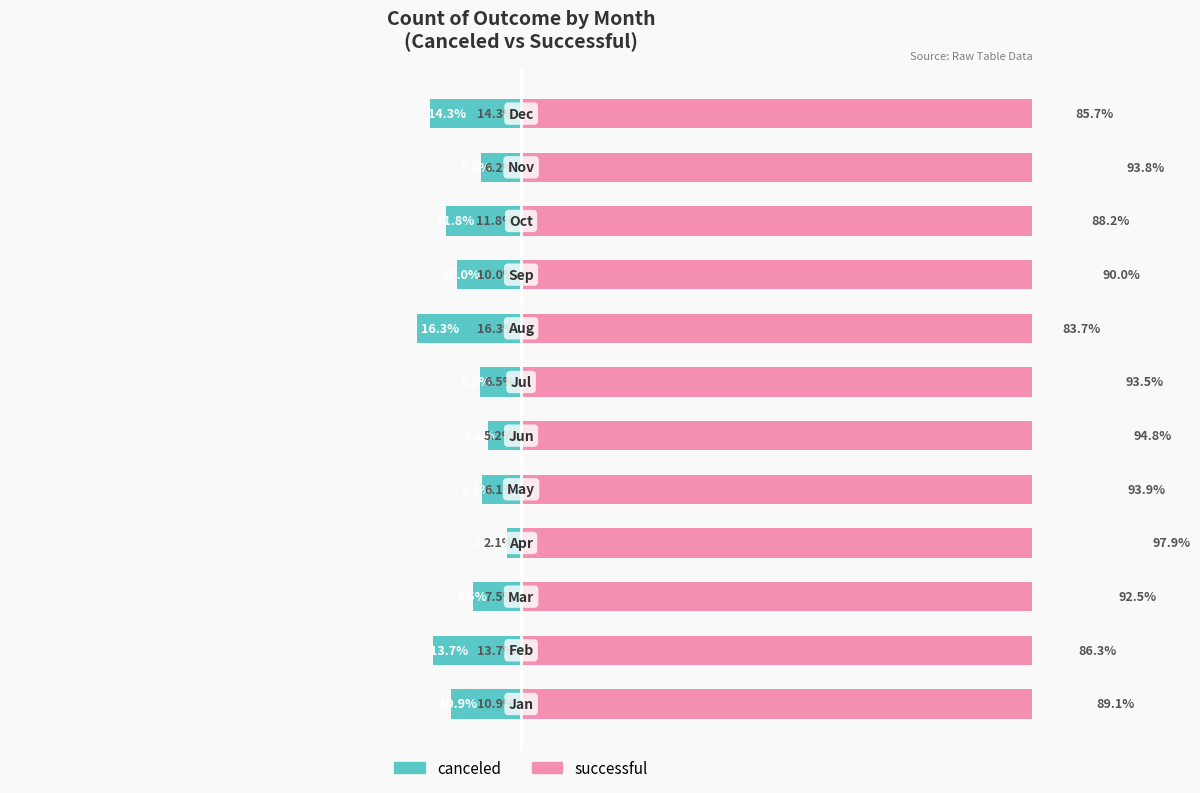

What is the sum of all successful values?

1089.3